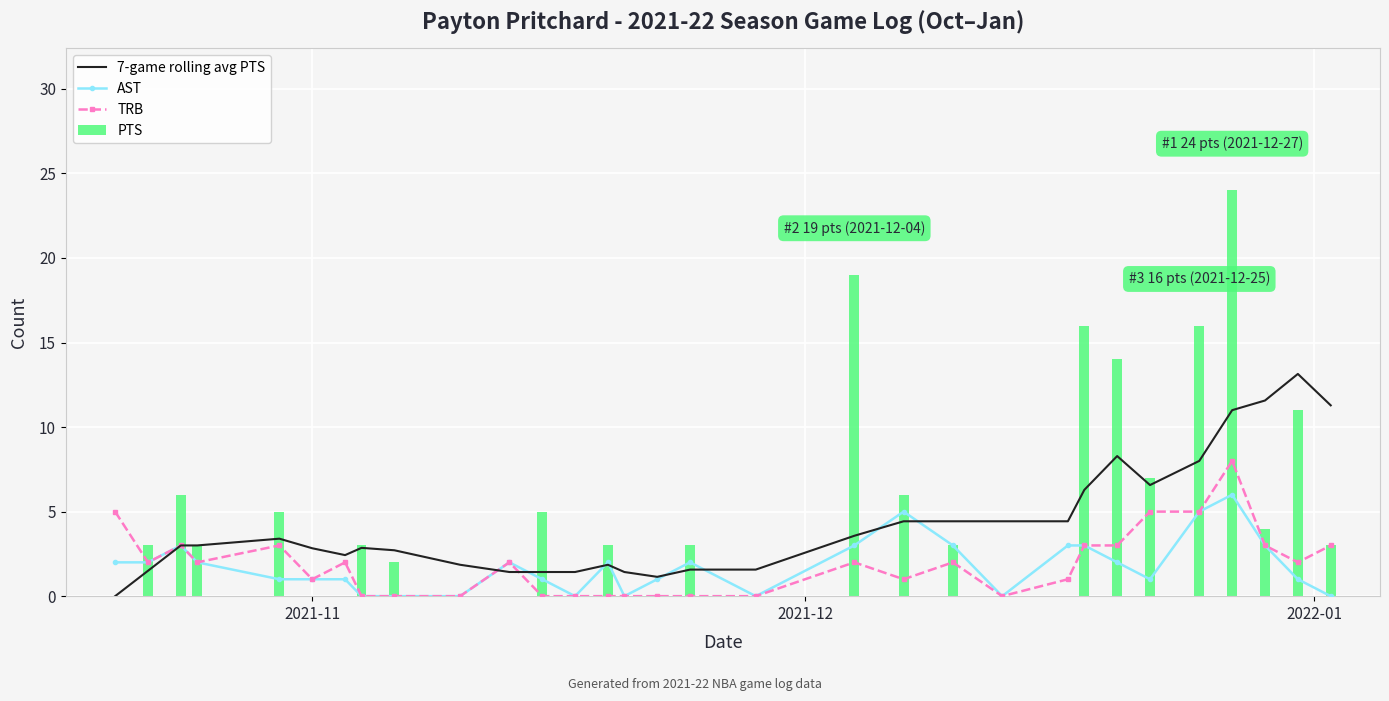

The value of TRB at 29 is 0.6. True or false?

False